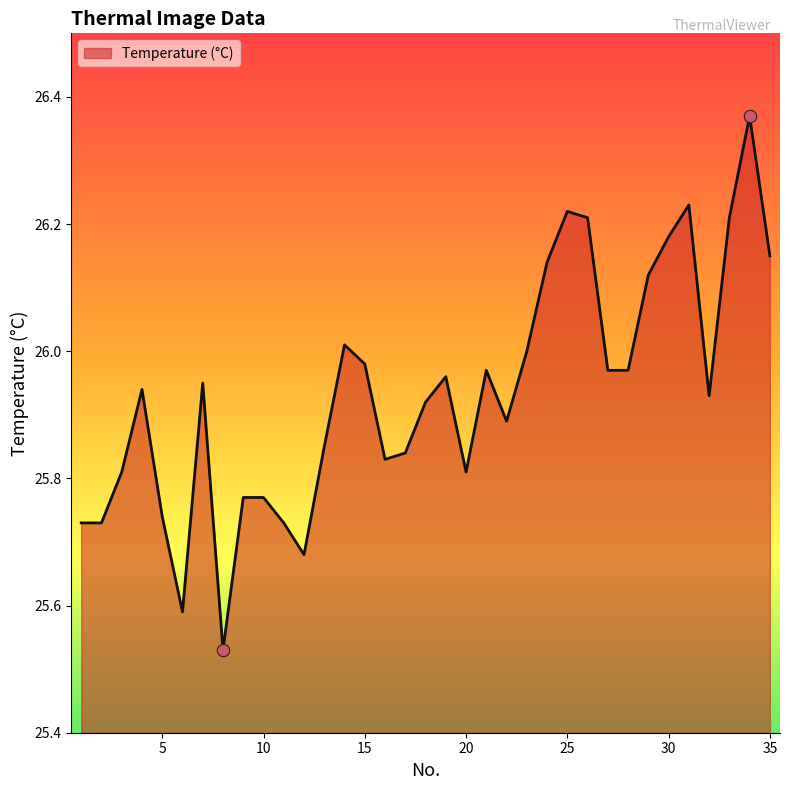

What is the difference between the maximum and minimum values?

0.8